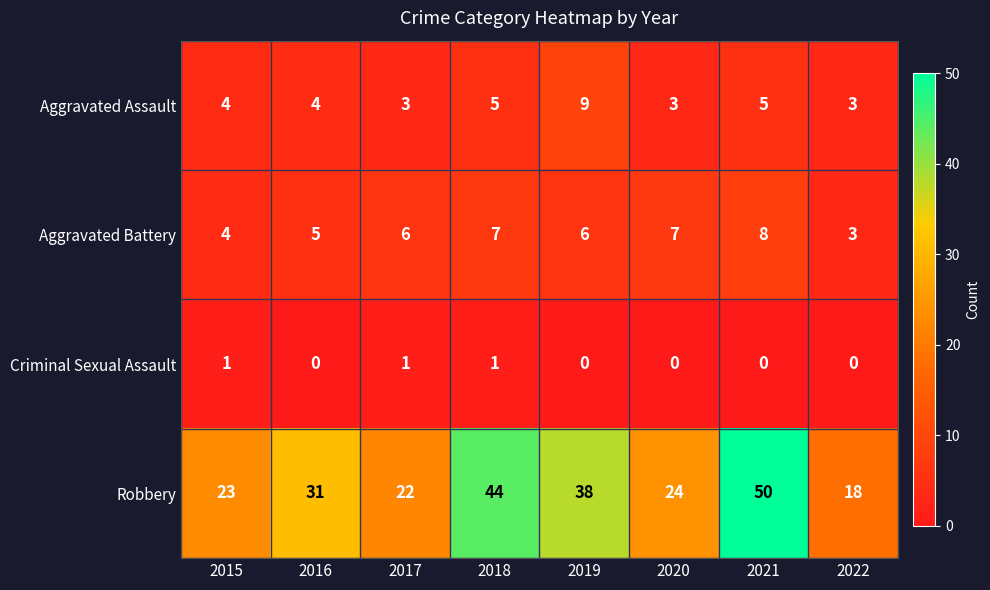

Read the Aggravated Assault value at 2015.

4